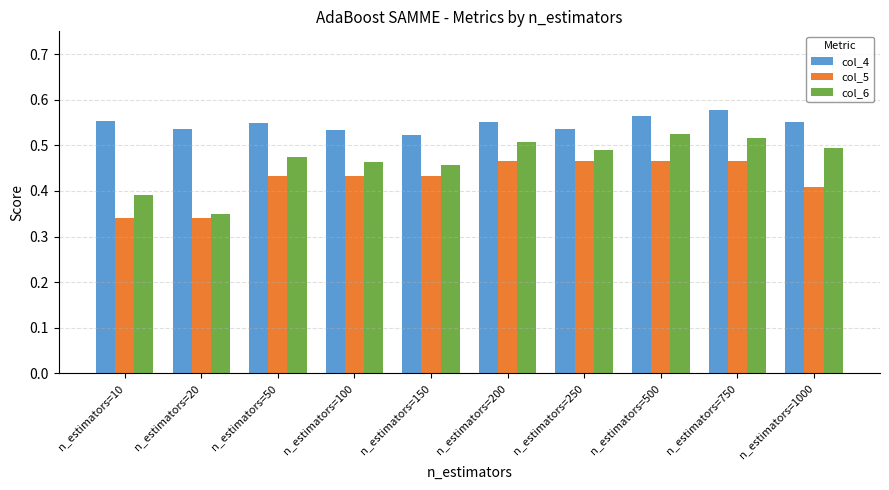

Which series has the largest total across all categories?

col_4